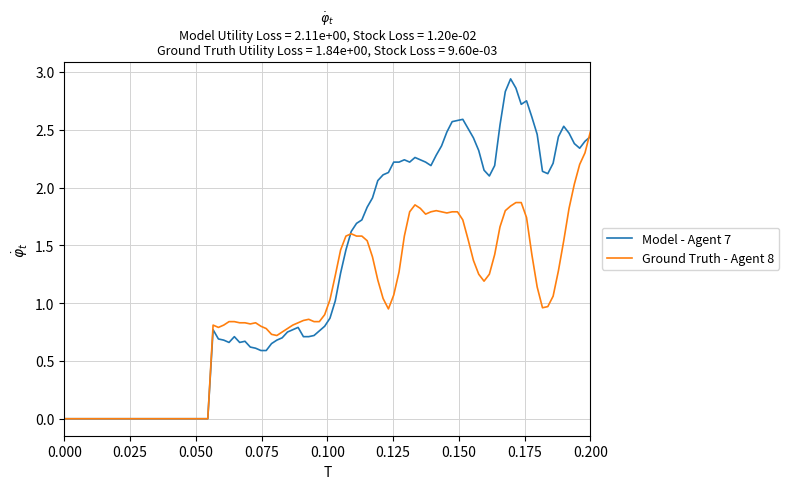

How many distinct data groups are displayed?

2